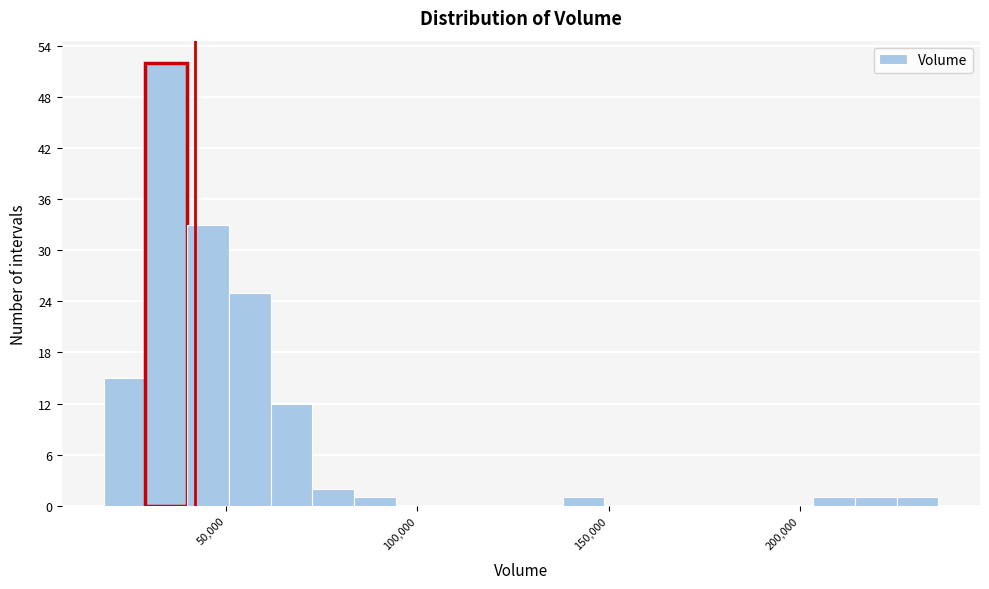

Around what value on the x-axis is the tallest bar? Give the approximate position of its centre, as read against the axis.

35000